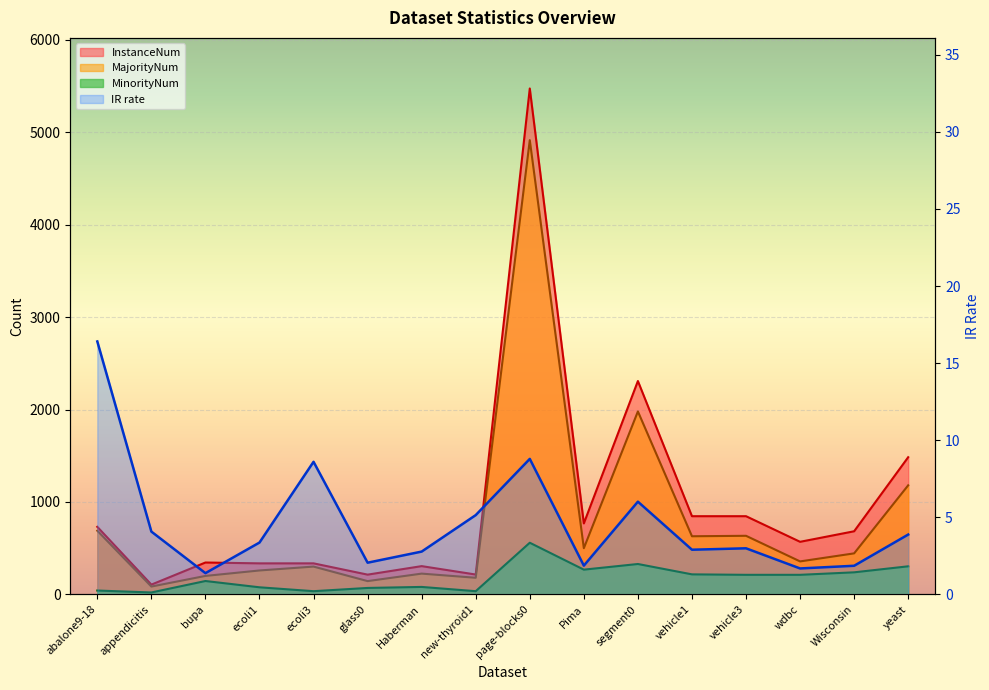

Reading left to right, transcribe all the data shown in this chart.

MajorityNum: 689.0	85.0	200.0	259.0	301.0	144.0	225.0	180.0	4913.0	500.0	1979.0	629.0	634.0	357.0	444.0	1180.0
InstanceNum: 731.0	106.0	345.0	336.0	336.0	214.0	306.0	215.0	5472.0	768.0	2308.0	846.0	846.0	569.0	683.0	1484.0
MinorityNum: 42.0	21.0	145.0	77.0	35.0	70.0	81.0	35.0	559.0	268.0	329.0	217.0	212.0	212.0	239.0	304.0
IR_rate: 16.4	4.1	1.4	3.4	8.6	2.1	2.8	5.1	8.8	1.9	6.0	2.9	3.0	1.7	1.9	3.9